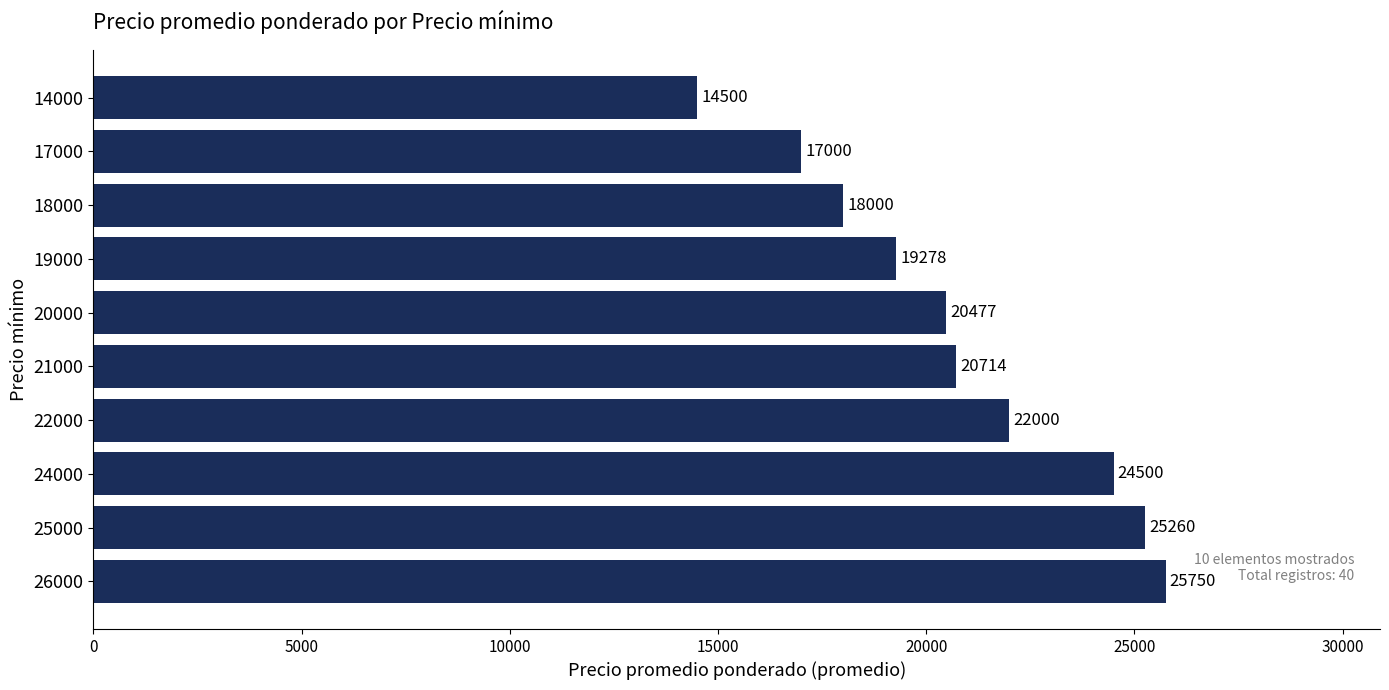

Is it true that the value at 18000 is 18000?

True